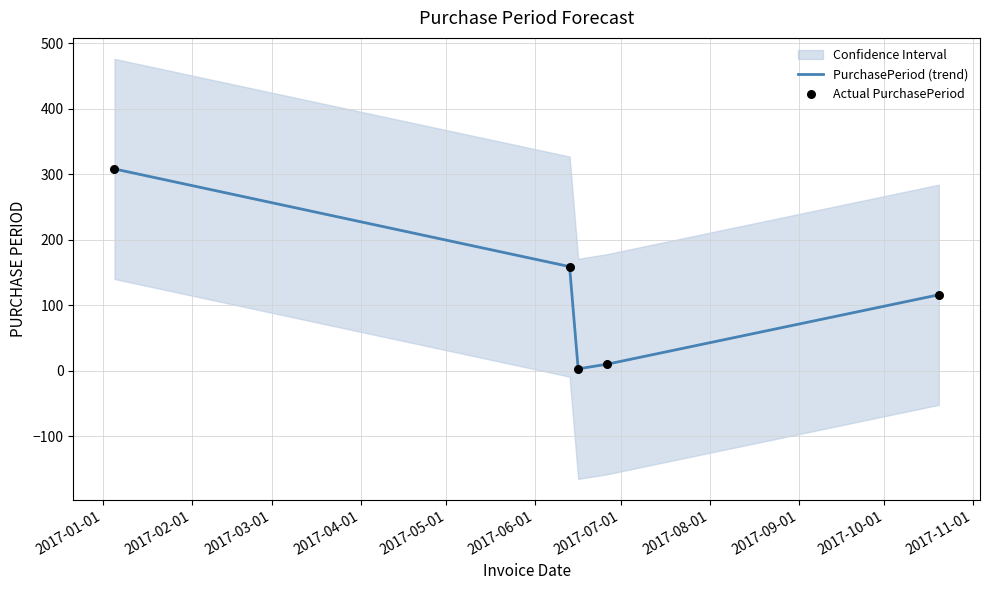

What is the highest value of the PurchasePeriod (trend) series?

308